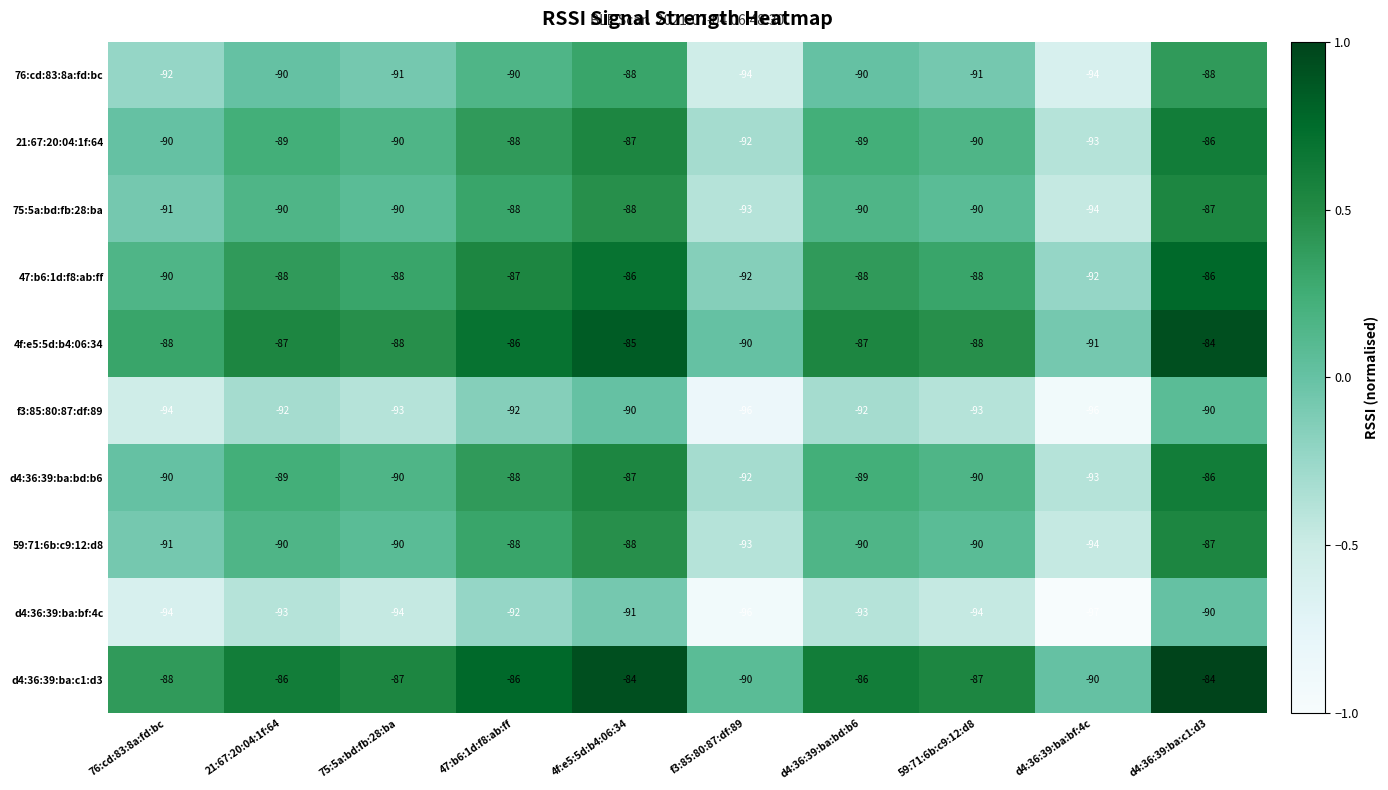

What is the smallest value displayed?

-97